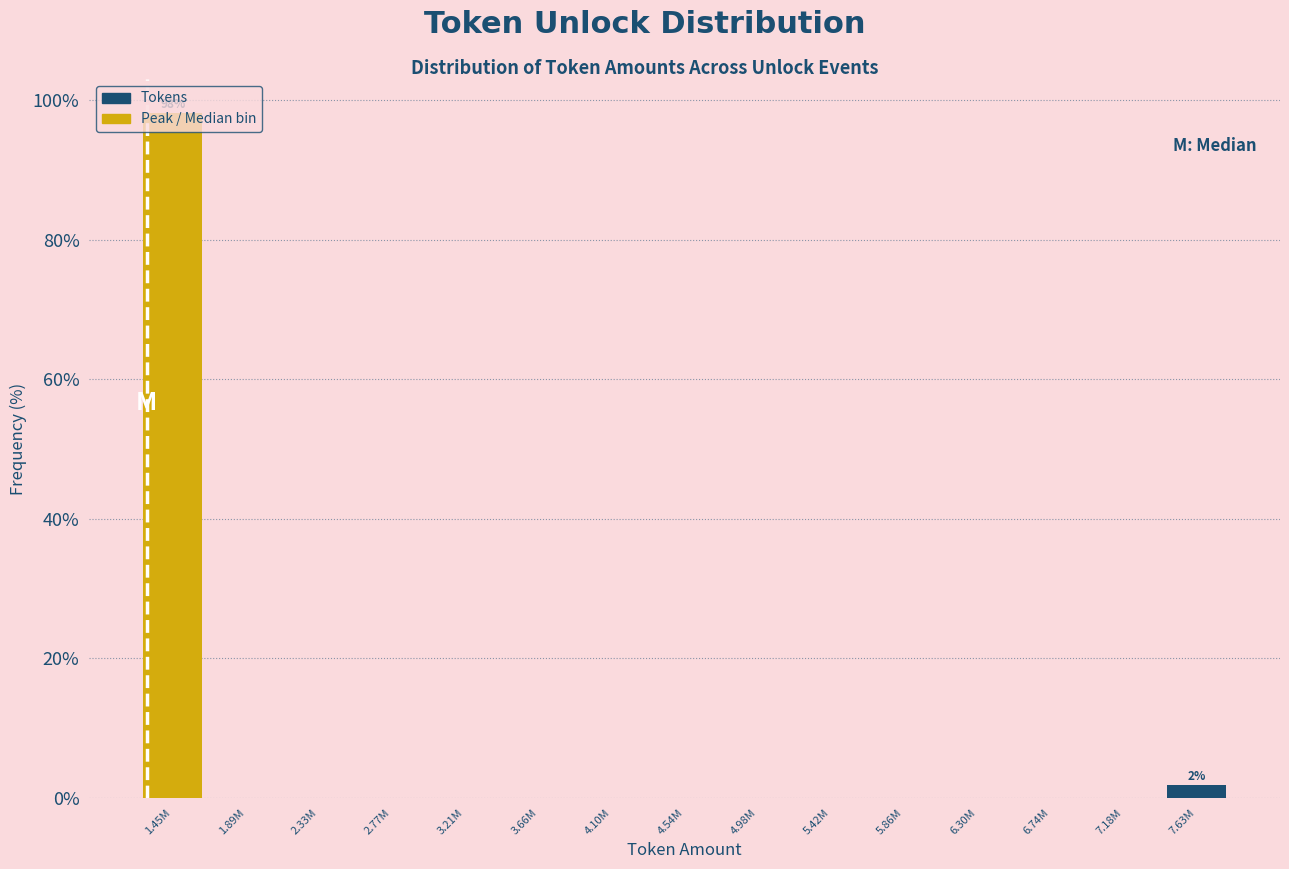

Which label corresponds to the largest value in the chart?

1.45M